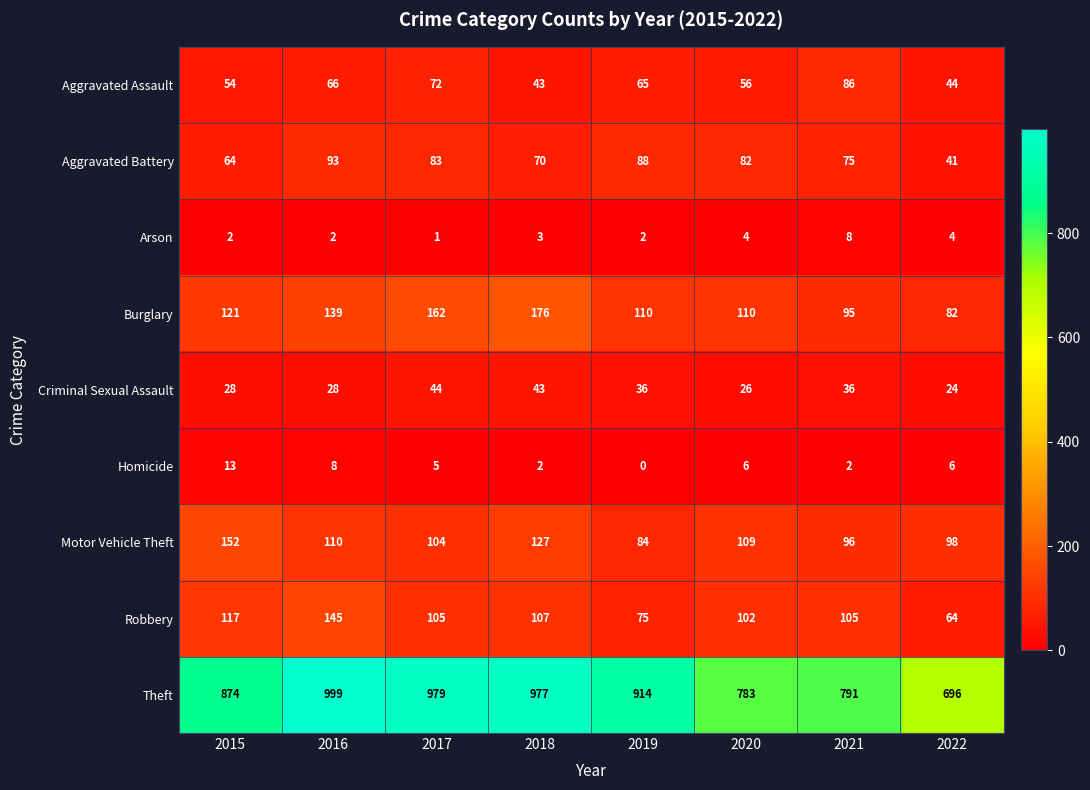

At how many categories does at least one series exceed 212?

8